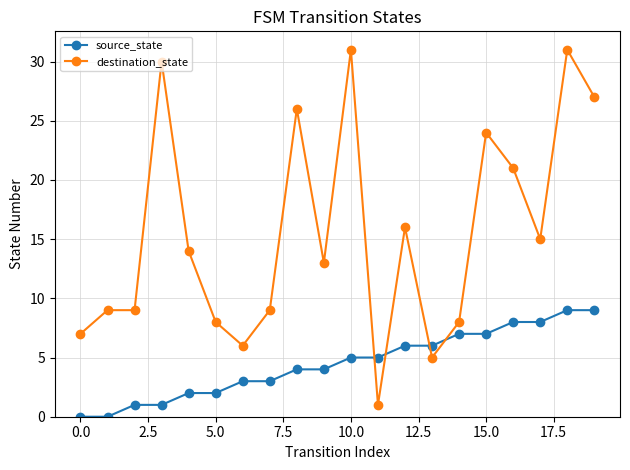

What is the lowest value of the destination_state series?

1